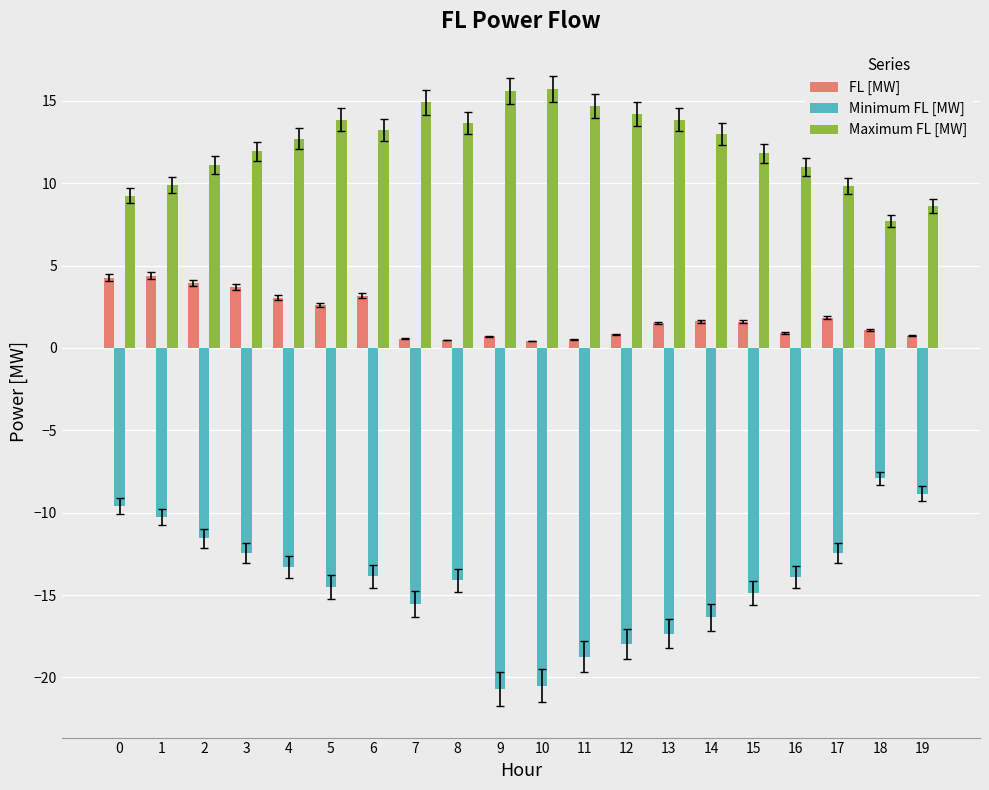

Count the number of data series in this chart.

3